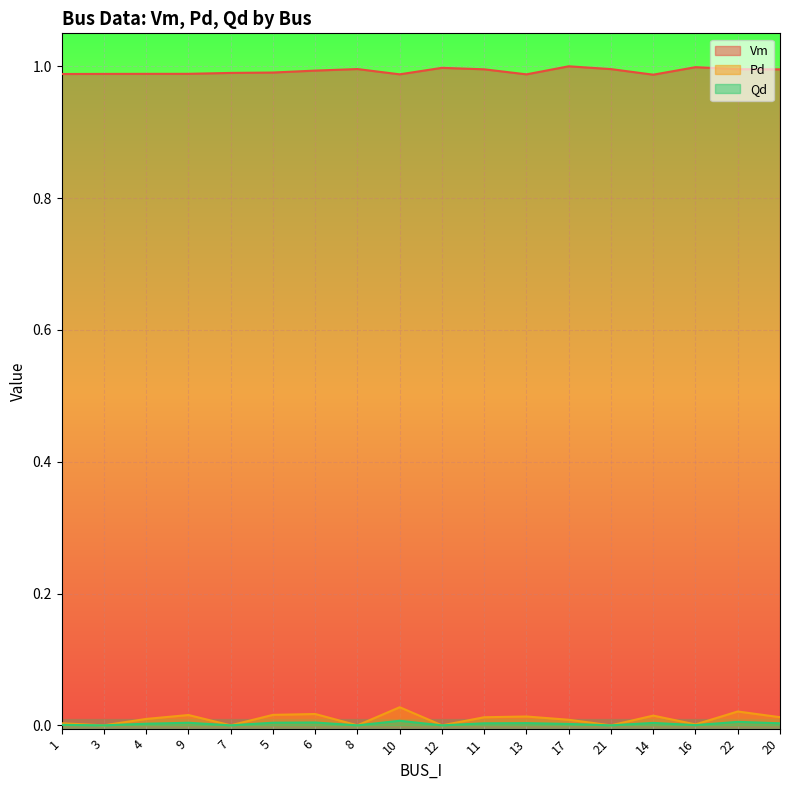

True or false: Pd has a value of 0.0 at 10.

False